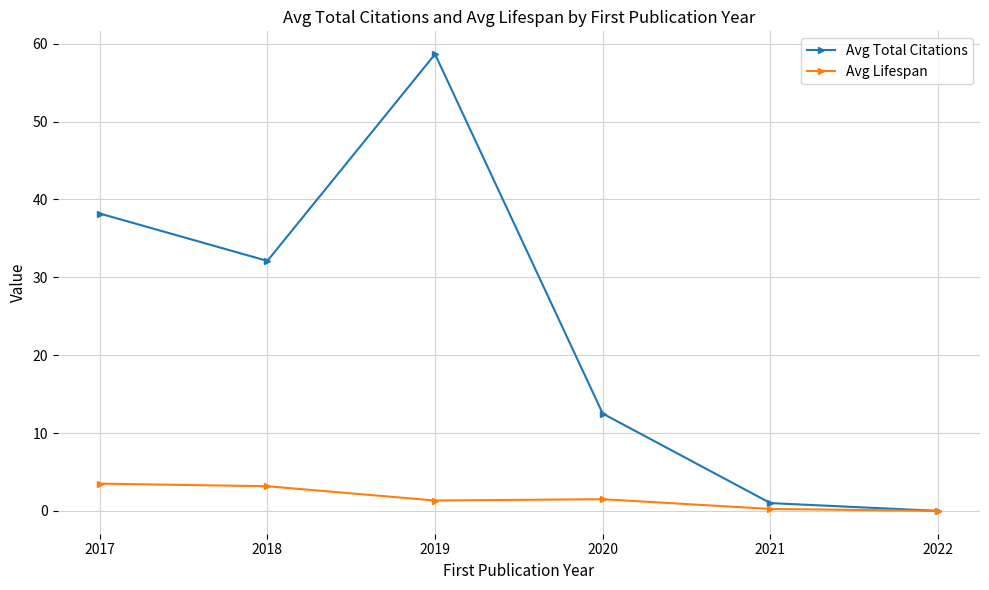

True or false: Avg Total Citations has a value of 12.5 at 2020.

True